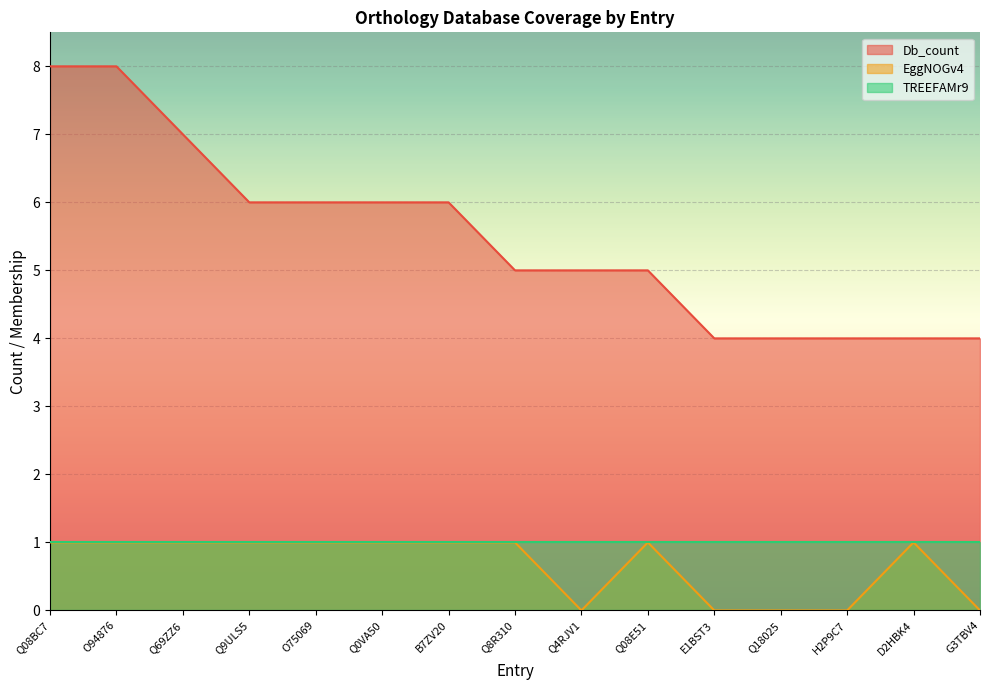

Which has a higher value, O94876 or G3TBV4?

O94876